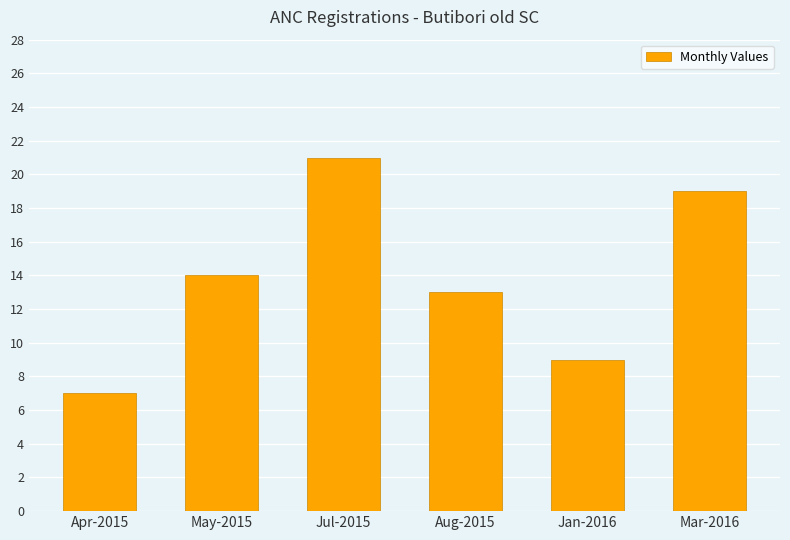

Which label corresponds to the largest value in the chart?

Jul-2015